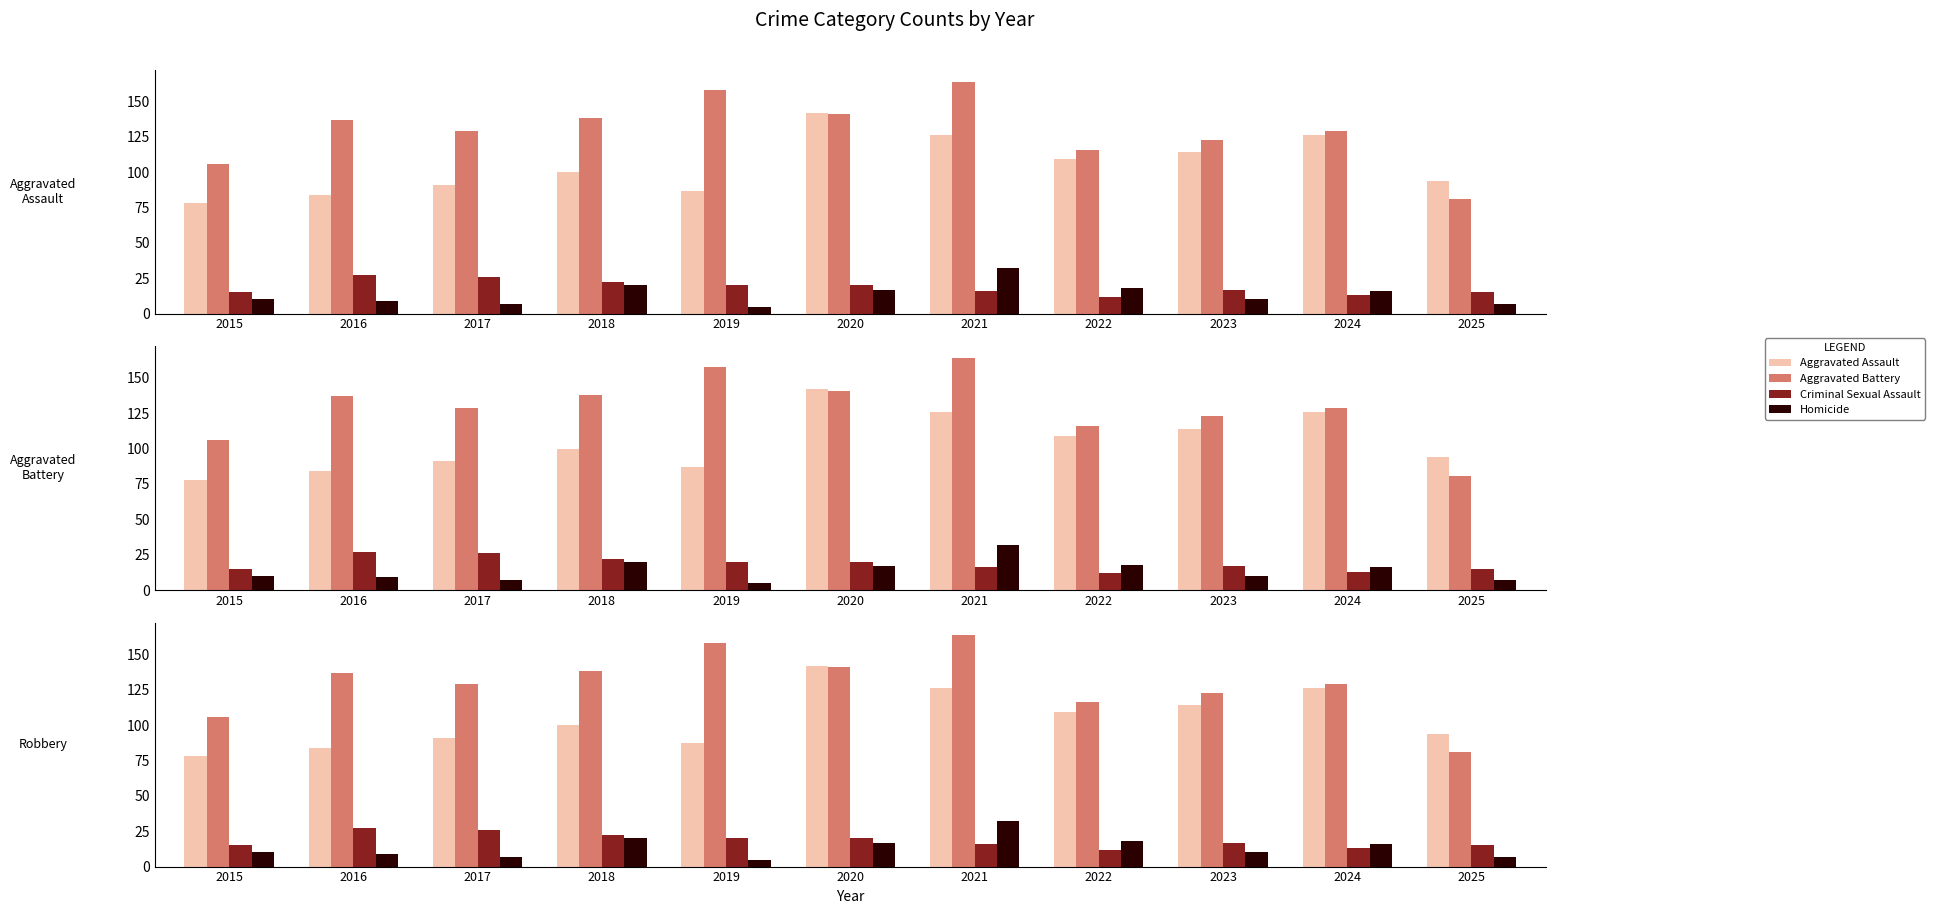

Which category has the highest value in the Aggravated Assault series?

2020